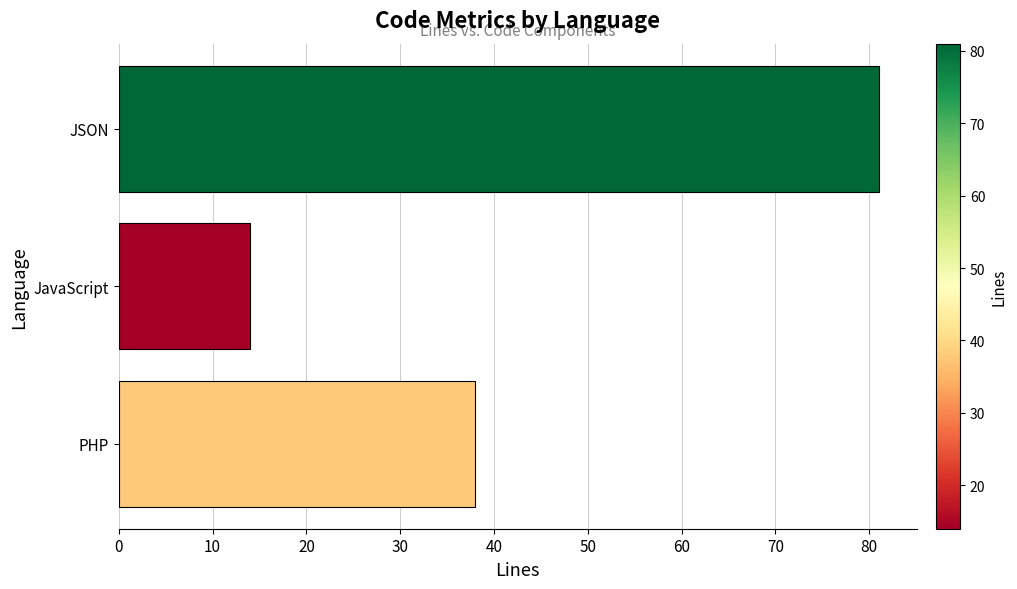

How many data points does each series have?

3